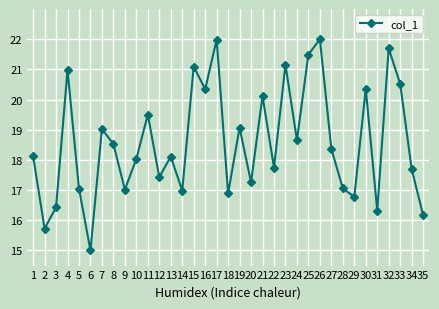

What is the sum of the values at 9 and 13?

35.1